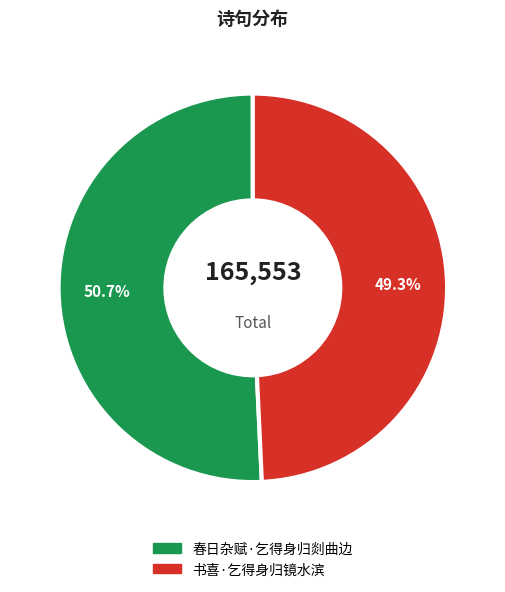

To the nearest percent, what percentage of the pie is 春日杂赋·乞得身归剡曲边?

51%